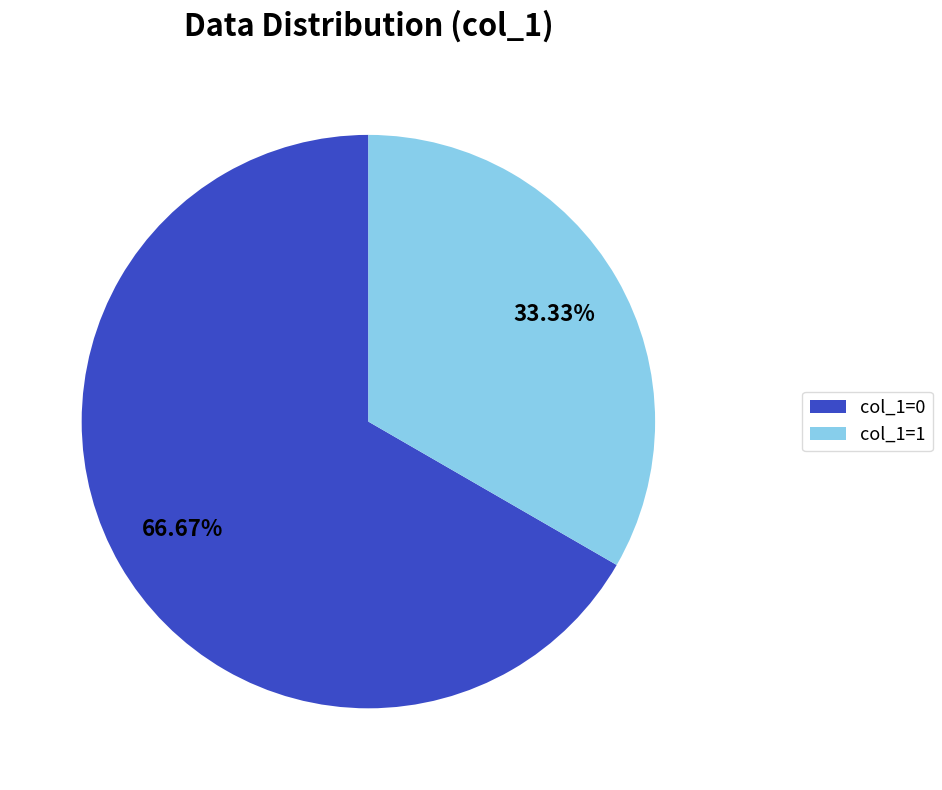

Count the number of slices in the pie.

2